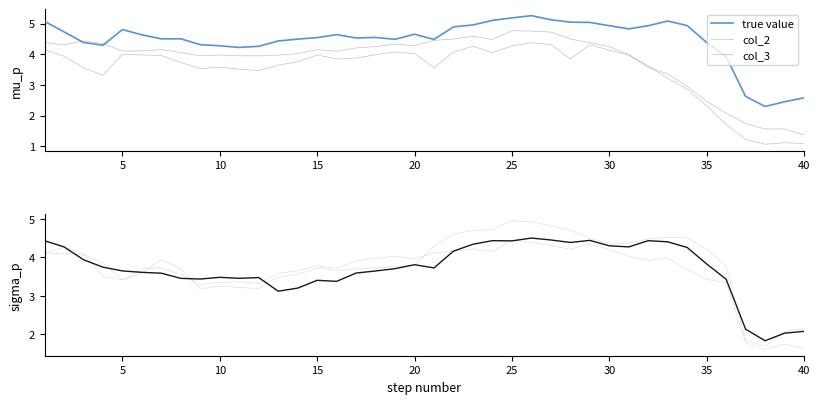

At which category does the chart reach its peak across all series?

25